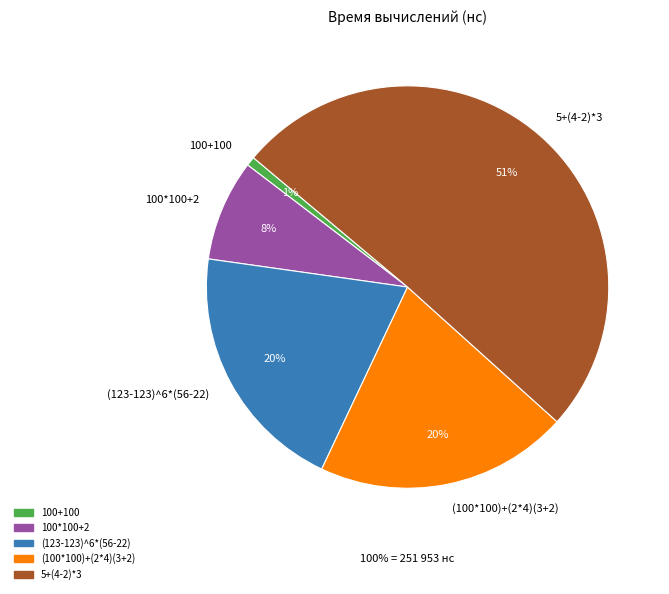

To the nearest percent, what portion does 100*100+2 represent?

8%